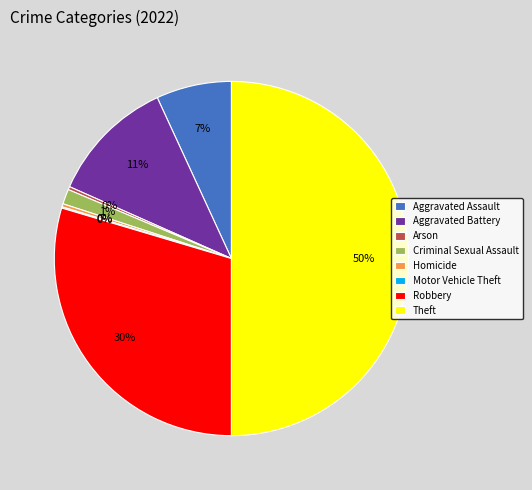

To the nearest percent, what portion does Aggravated Assault represent?

7%